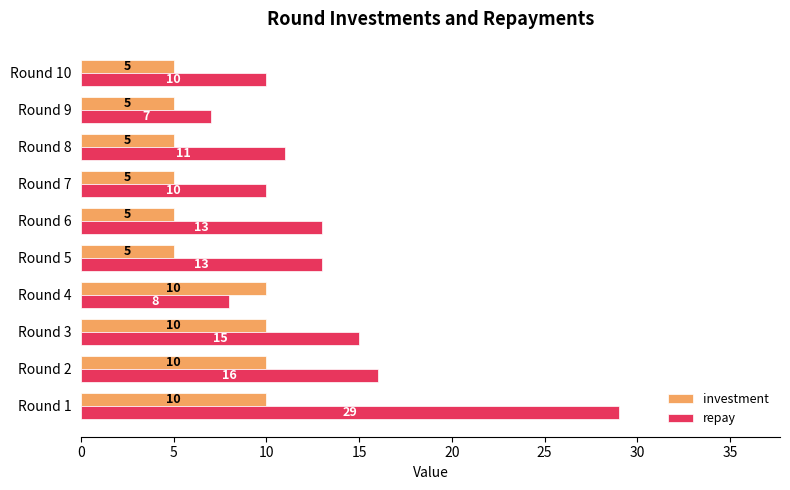

What is the average value of the repay series?

13